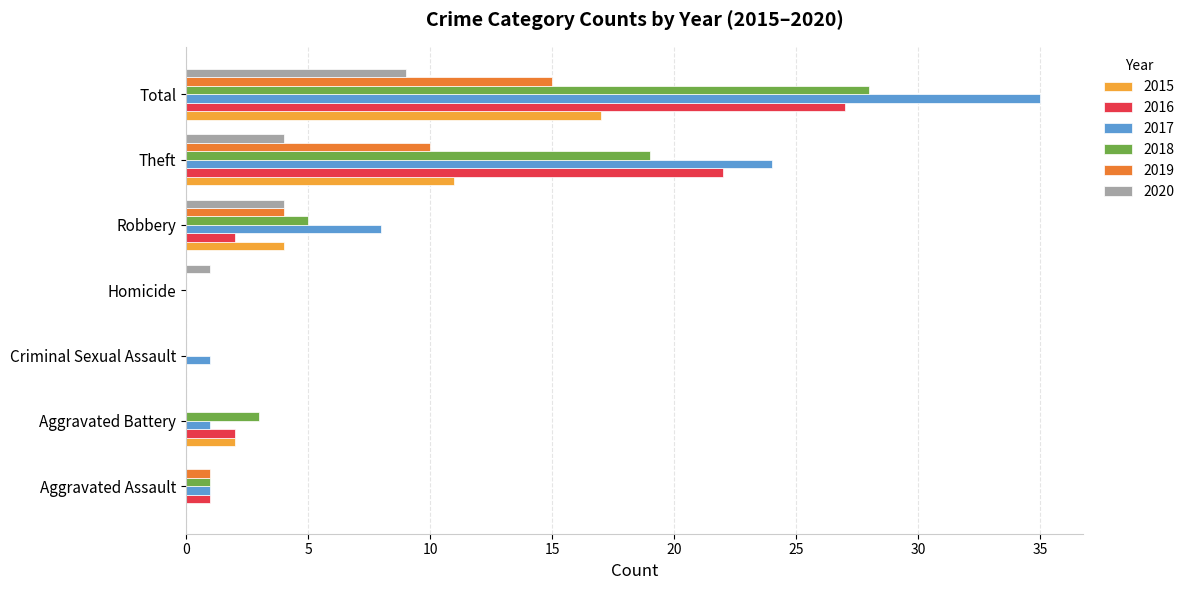

True or false: 2018 has a value of 0 at Homicide.

True